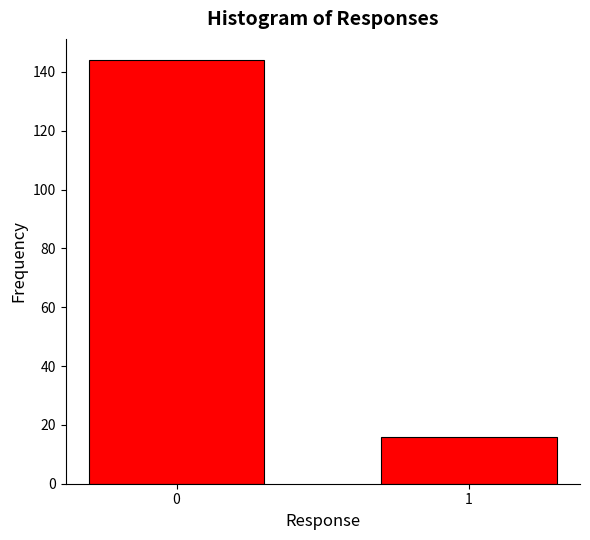

Reading left to right, list all the values displayed in this chart.

144	16